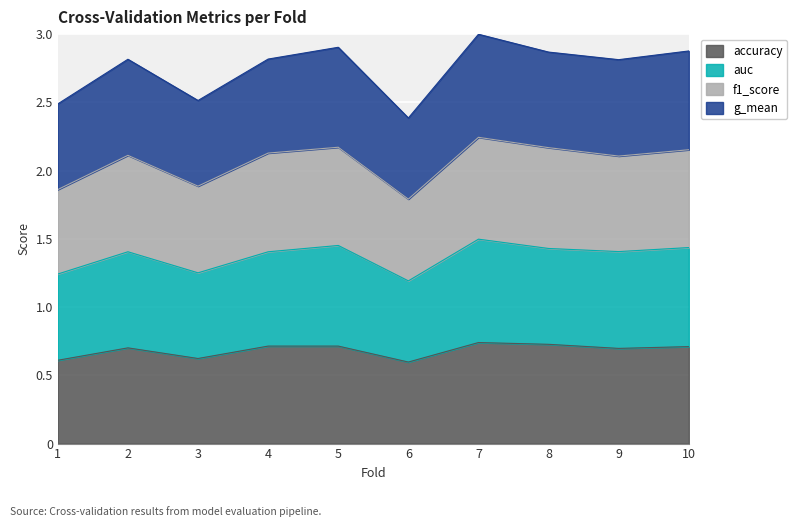

What is the total value across all series at 3?

2.5